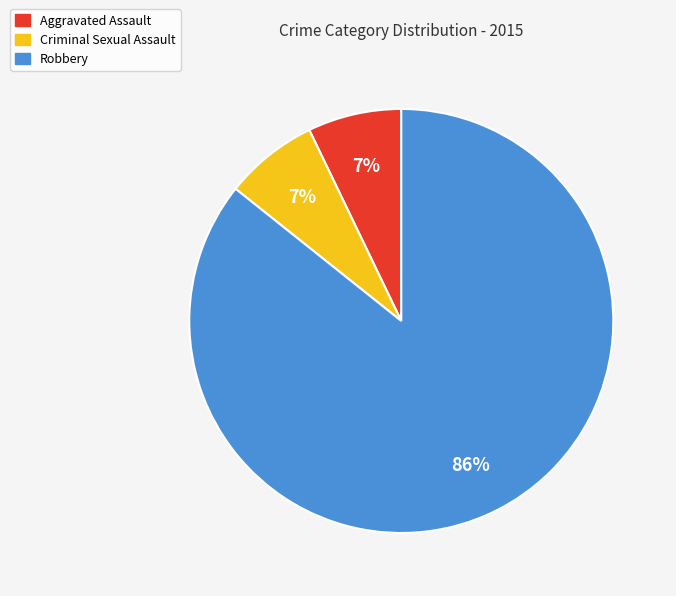

Is Robbery the majority of the pie?

Yes